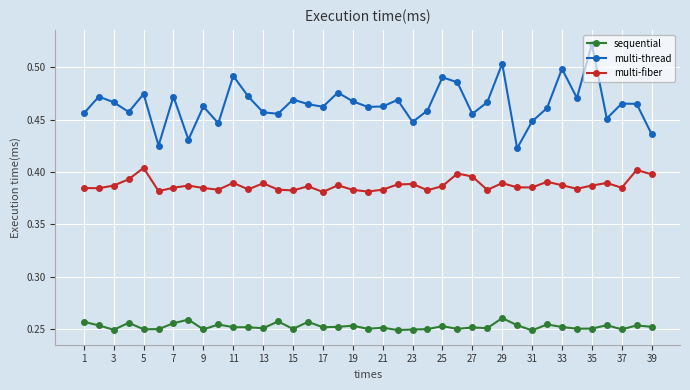

Rank the series by their average value, from highest to lowest.

multi-thread, multi-fiber, sequential